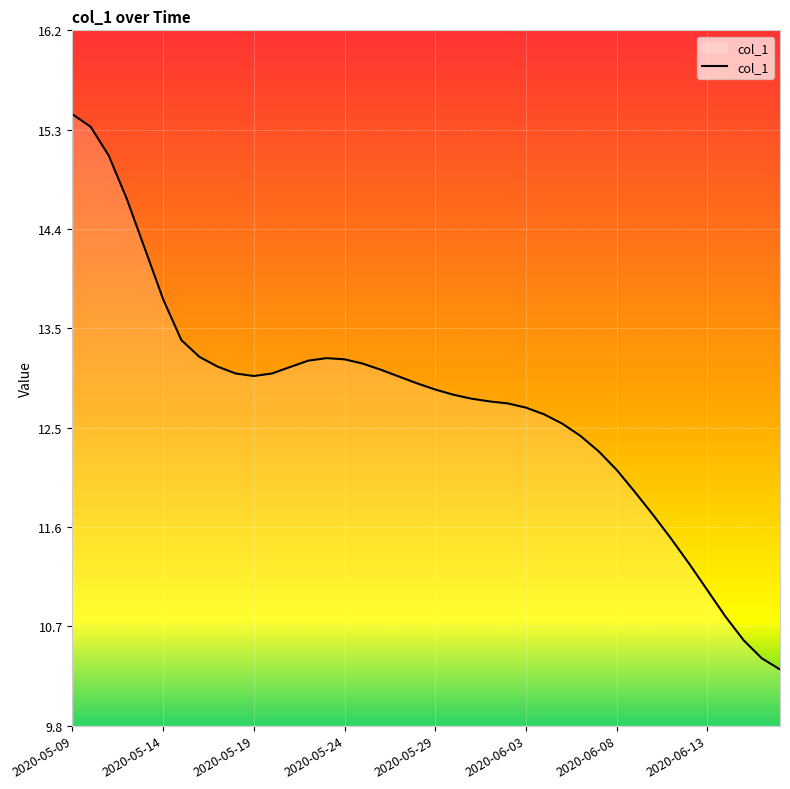

What is the smallest value displayed?

10.3